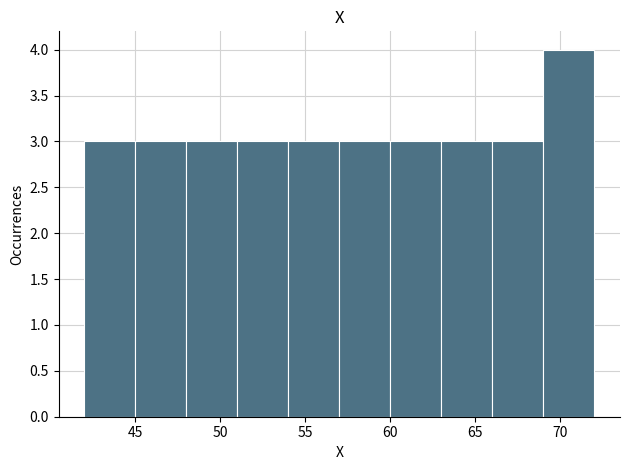

Reading left to right, list every bar in this chart as the range it spans on the x-axis followed by its height. The values are not printed on the chart, so give them approximately, as read against the axis.

42 to 45: 3
45 to 48: 3
48 to 51: 3
51 to 54: 3
54 to 57: 3
57 to 60: 3
60 to 63: 3
63 to 66: 3
66 to 69: 3
69 to 72: 4